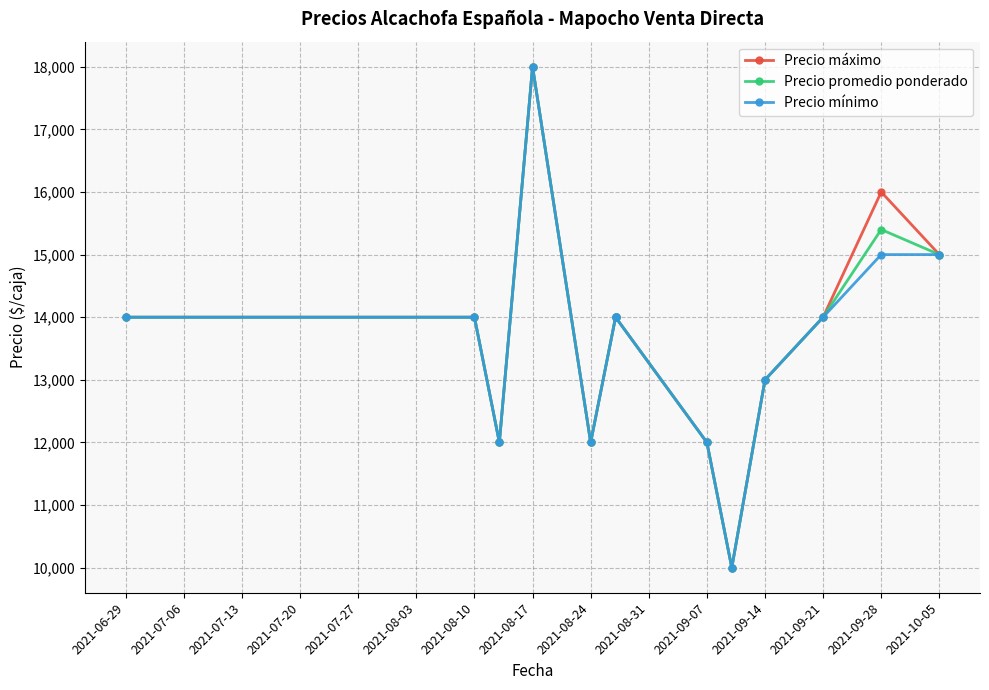

True or false: Precio mínimo and Precio máximo intersect in this chart.

False